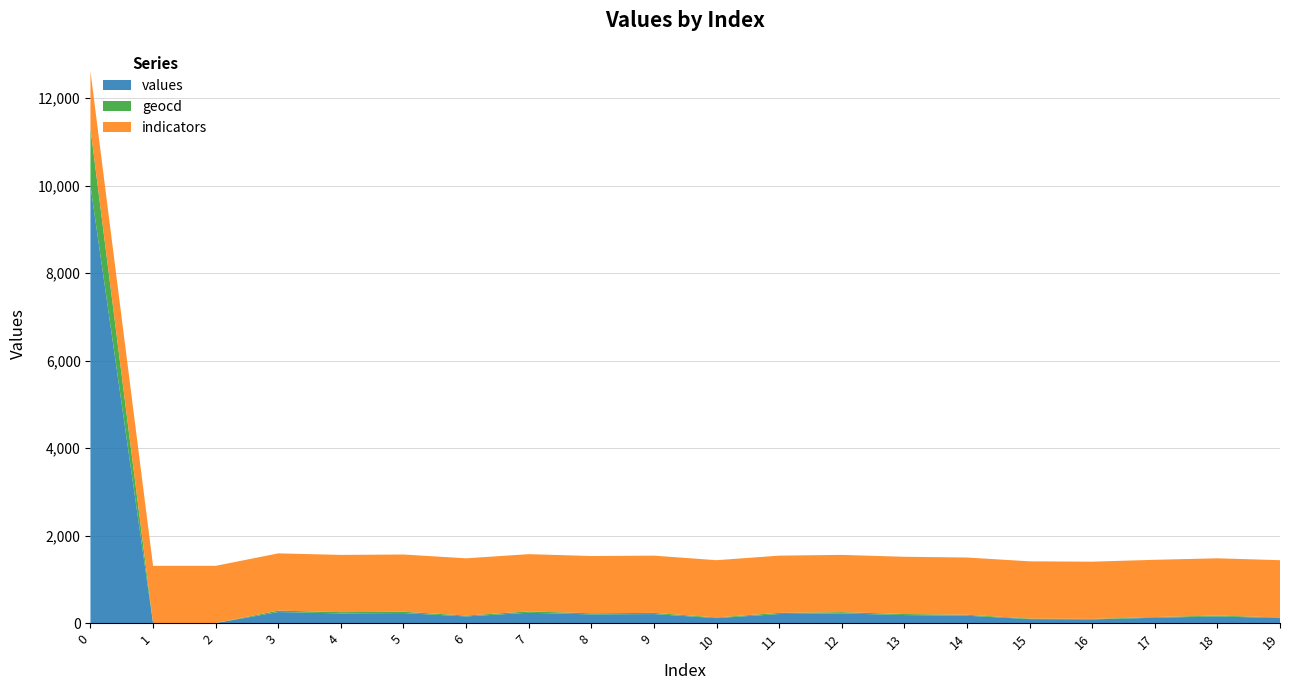

Reading left to right, what are all the values shown in this chart?

values: 10000	0	0	252	221	229	152	236	198	206	114	206	221	183	168	91	84	122	152	114
geocd: 1309	0	0	33	29	30	20	31	26	27	15	27	29	24	22	12	11	16	20	15
indicators: 1309	1309	1309	1309	1309	1309	1309	1309	1309	1309	1309	1309	1309	1309	1309	1309	1309	1309	1309	1309